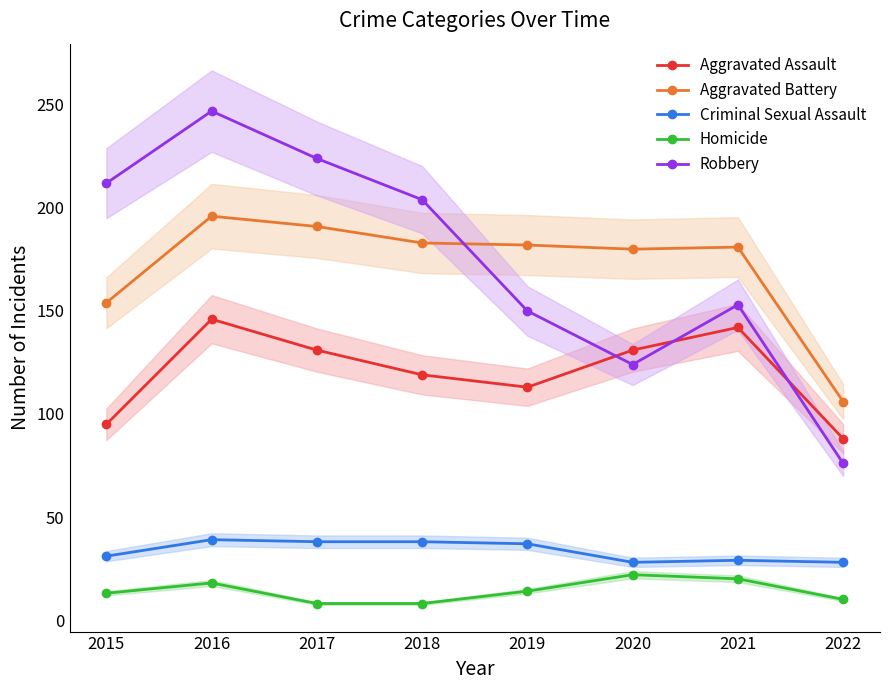

Is the value of Robbery at 2016 greater than the value of Aggravated Battery at 2018?

Yes